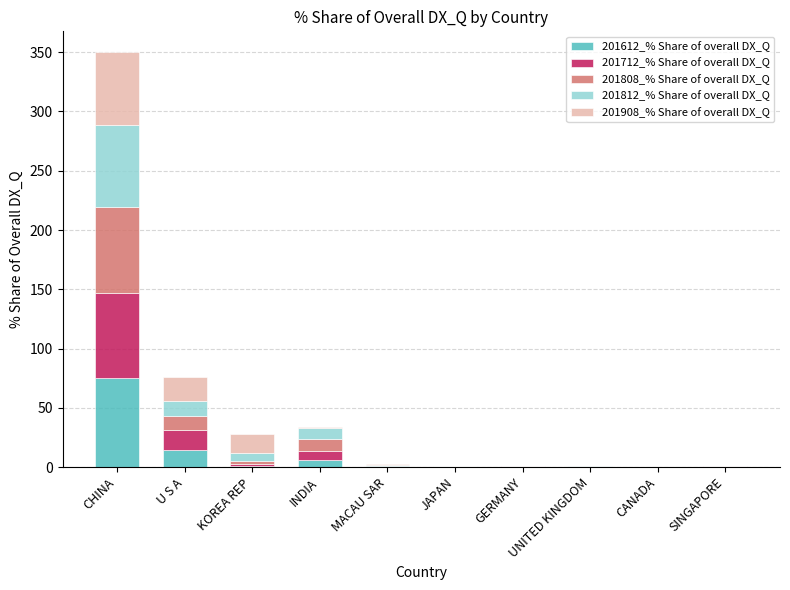

At which category is the sum across all series the highest?

CHINA